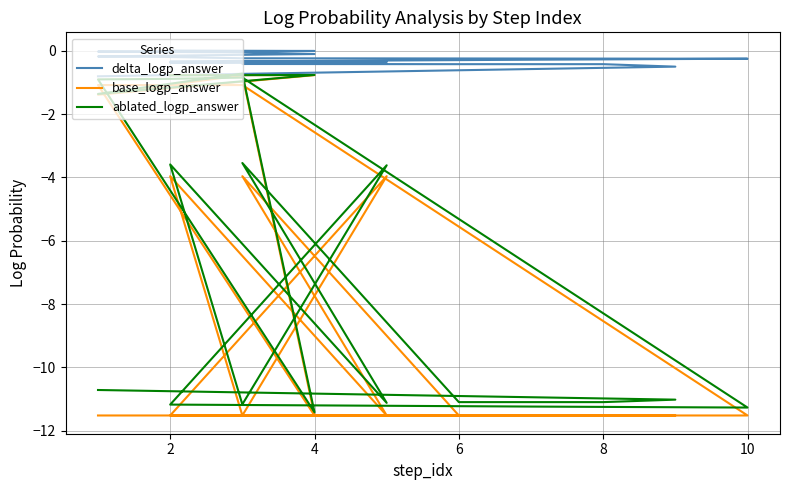

True or false: base_logp_answer has more than 0 points higher than both neighbors.

True